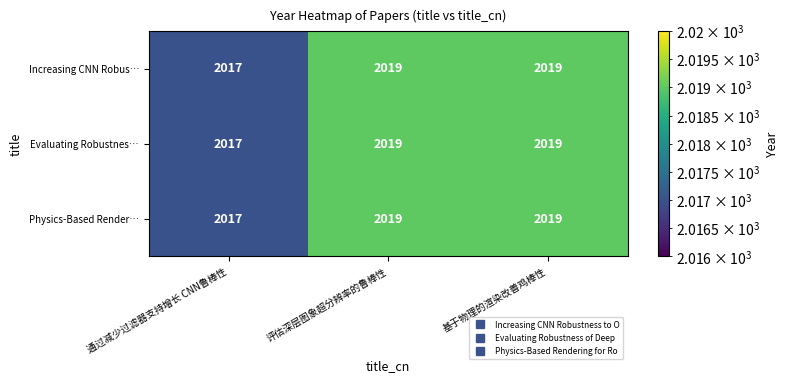

How many categories are shown in the chart?

3